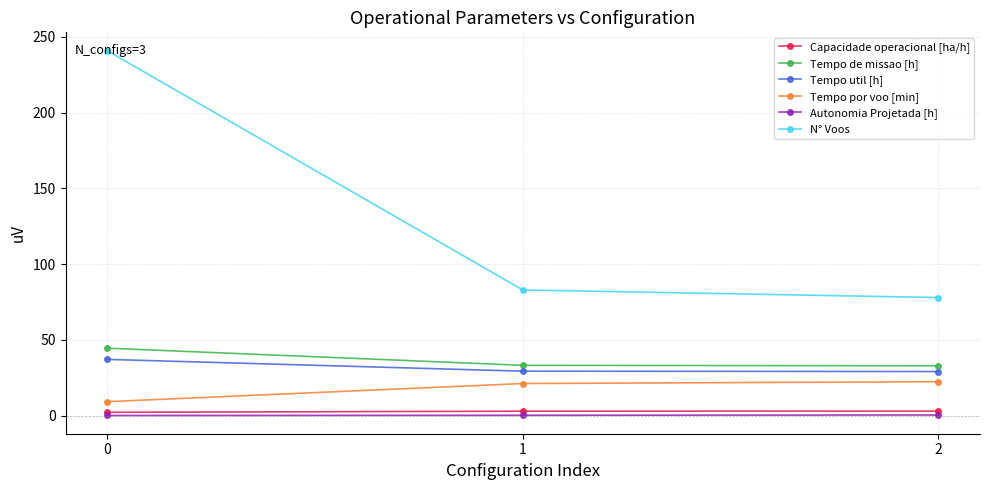

What value does the Tempo util [h] series have at 1?

29.4